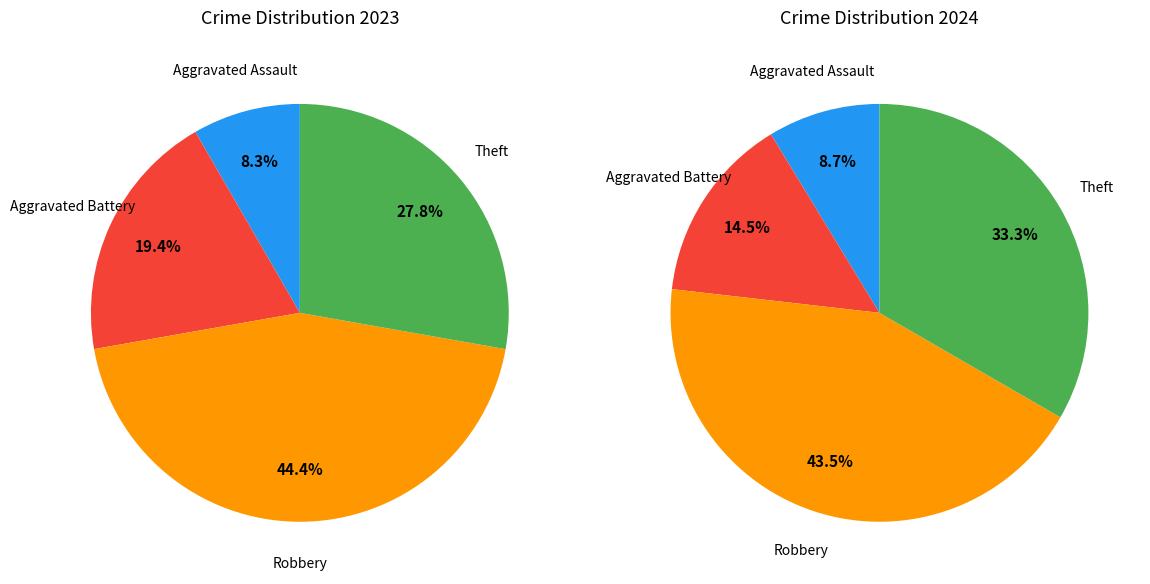

Is values_2024 the majority of the pie?

No